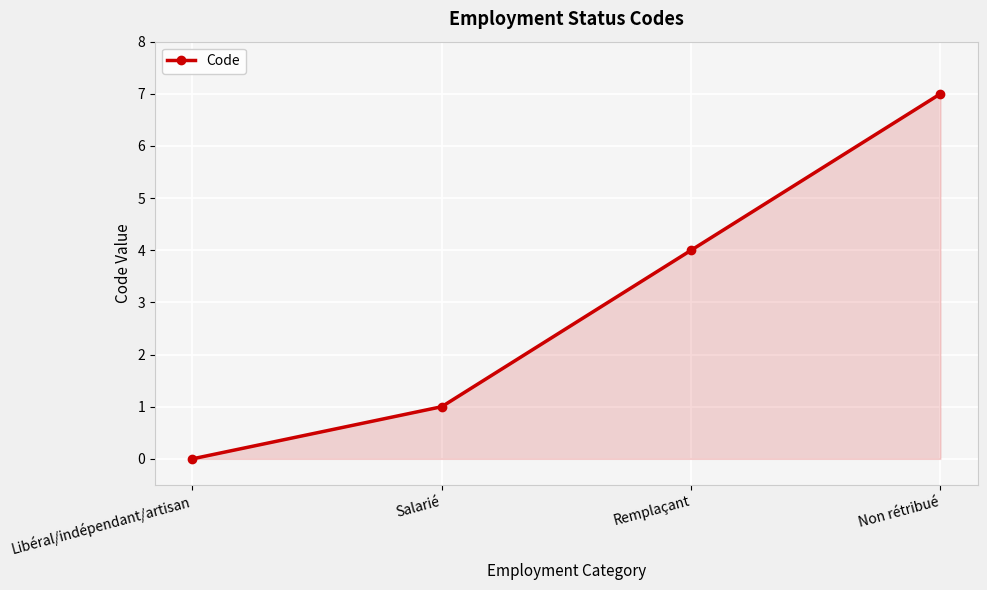

List the labels in order of value, largest first.

Non rétribué, Remplaçant, Salarié, Libéral/indépendant/artisan